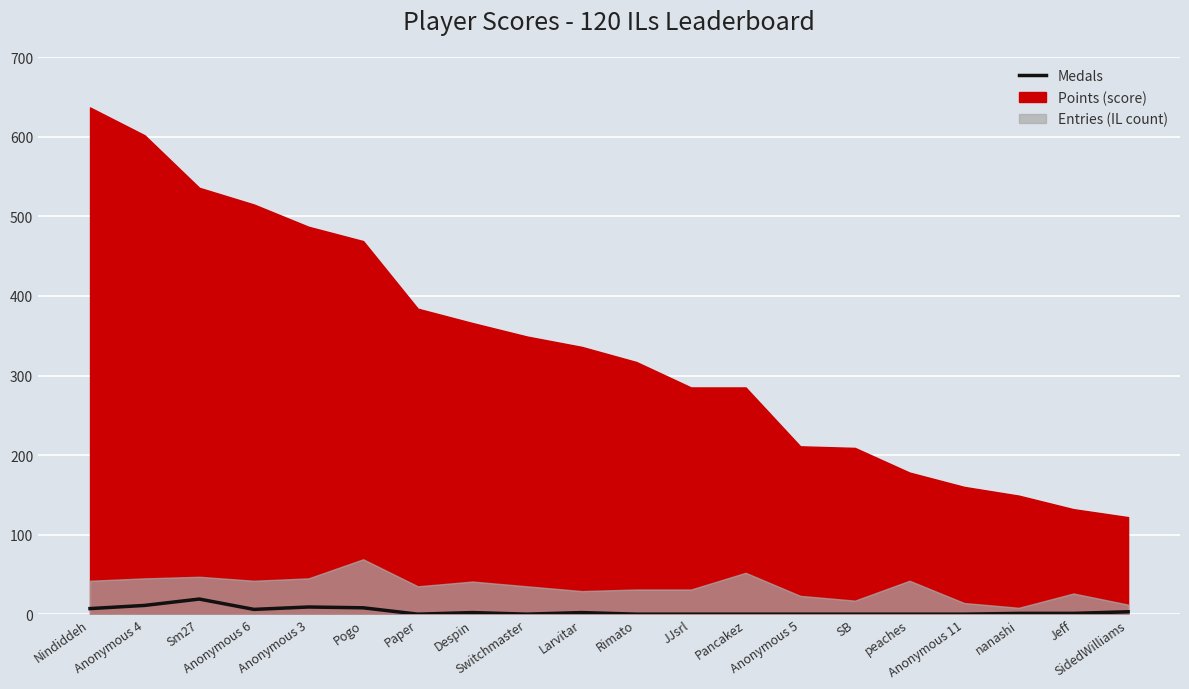

Reading left to right, transcribe all the data shown in this chart.

Nindiddeh=7	Anonymous 4=11	Sm27=19	Anonymous 6=6	Anonymous 3=9	Pogo=8	Paper=0	Despin=2	Switchmaster=0	Larvitar=2	Rimato=0	JJsrl=0	Pancakez=0	Anonymous 5=0	SB=0	peaches=0	Anonymous 11=0	nanashi=1	Jeff=1	SidedWilliams=3